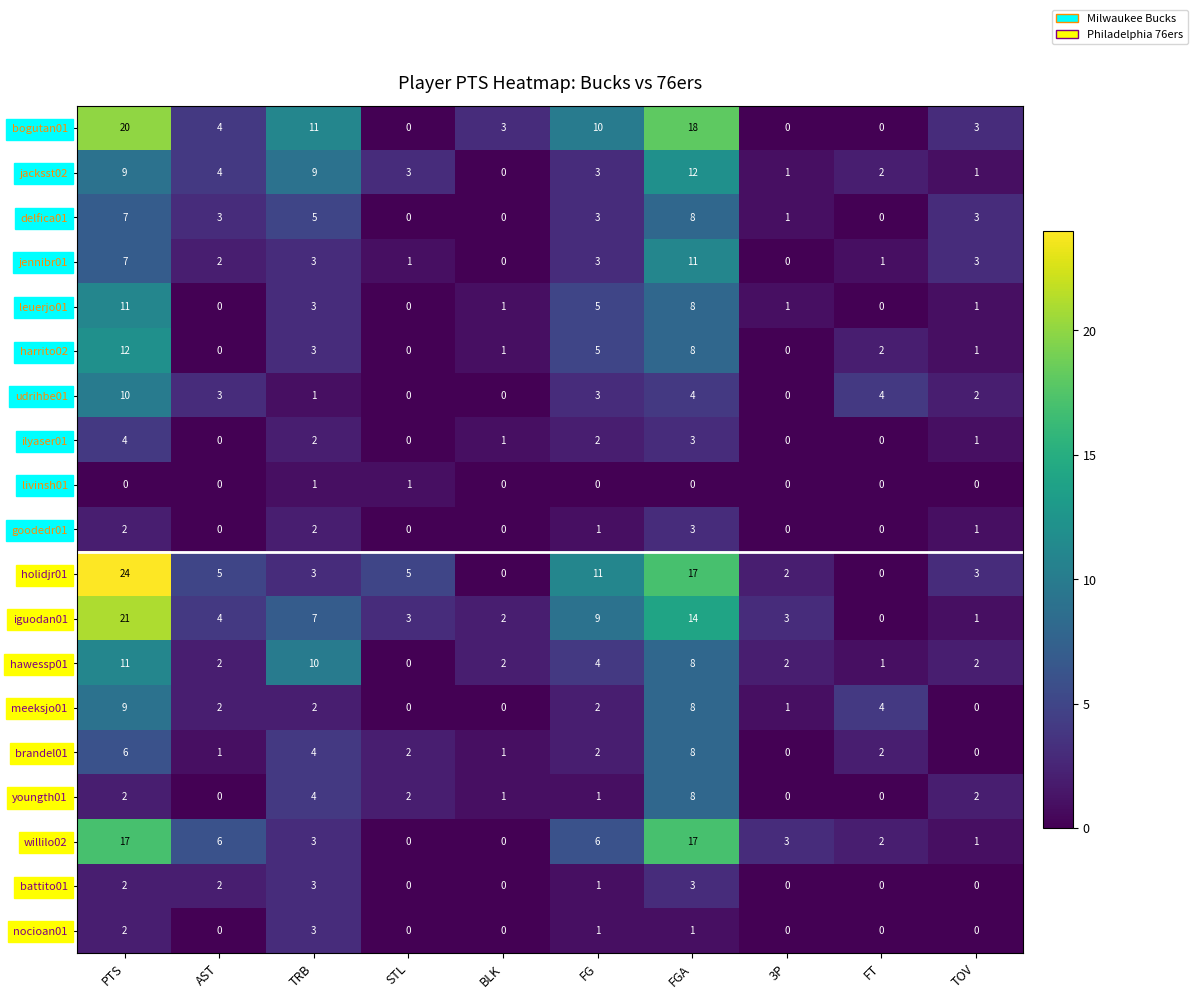

Count the number of categories in the chart.

10